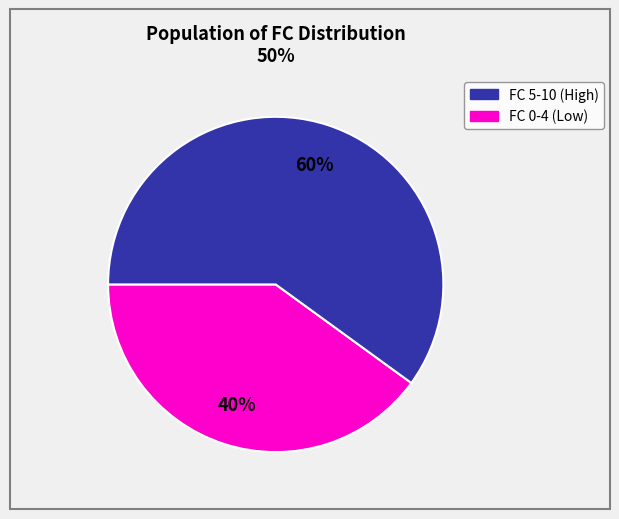

Is there a majority slice in this chart?

Yes